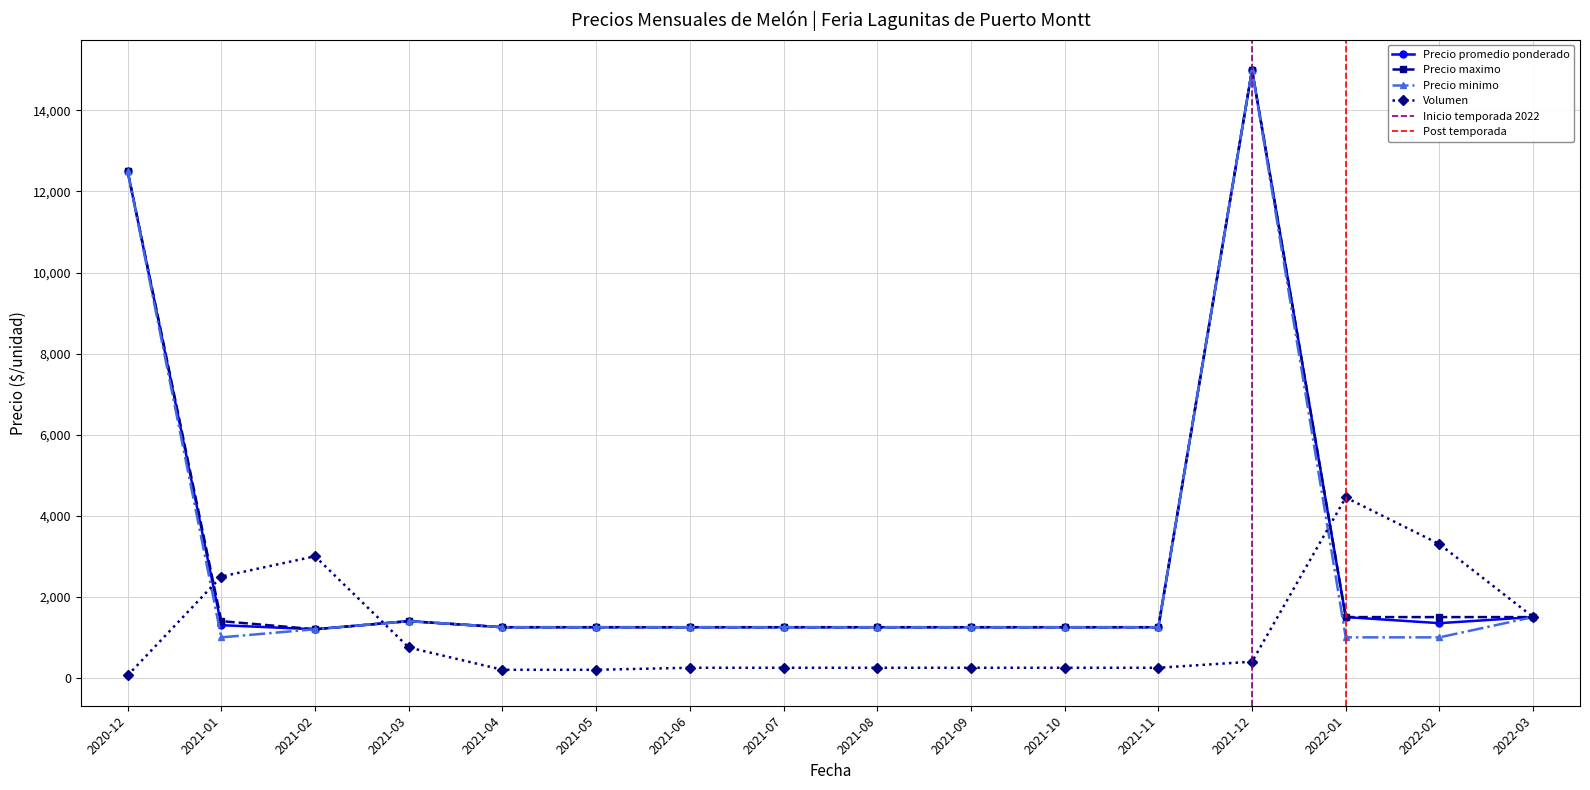

True or false: Precio minimo and Precio promedio ponderado cross at least once.

False